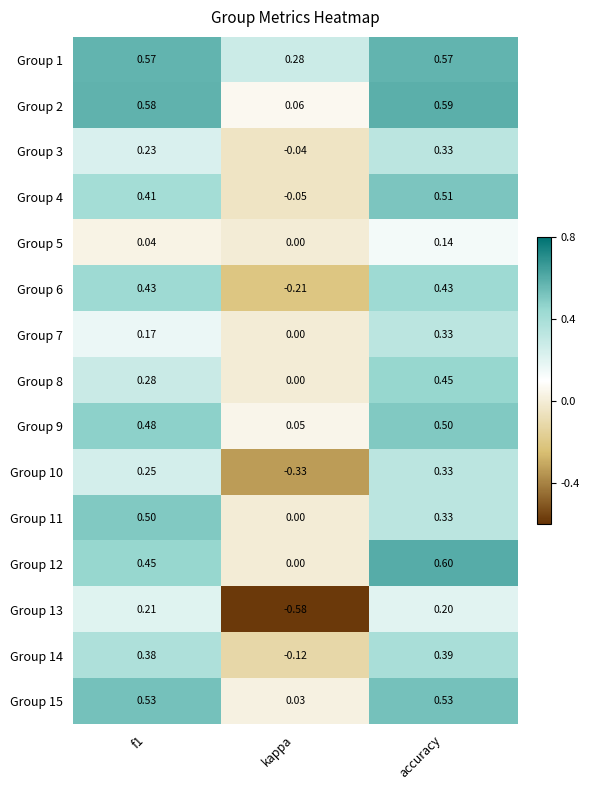

Where is Group 2 nearest to the value 0?

kappa